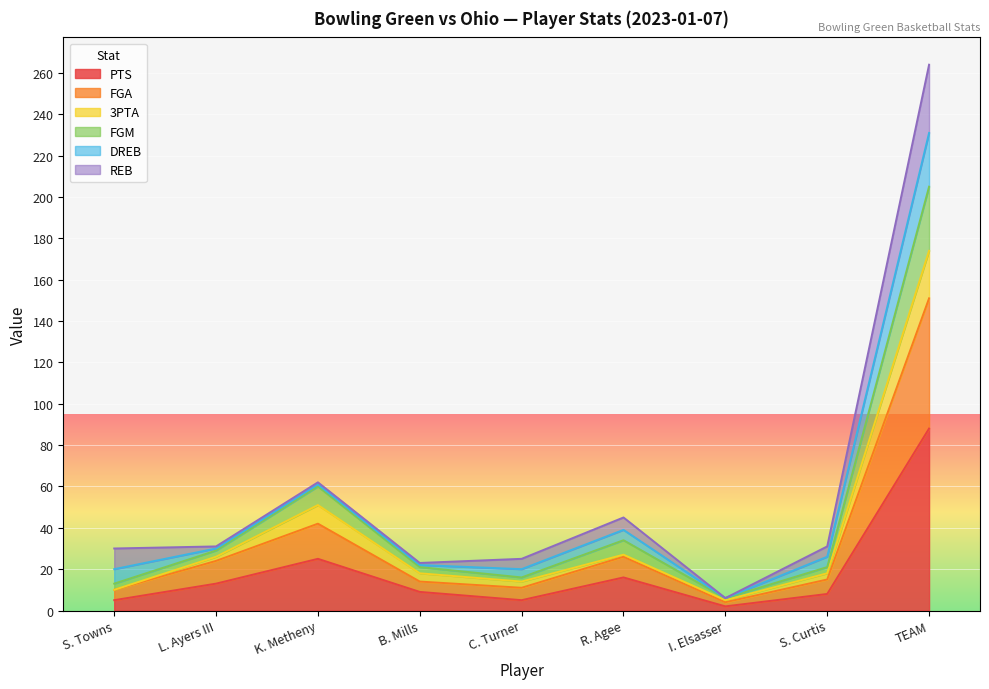

Is the value of FGM at K. Metheny greater than the value of FGA at R. Agee?

Yes